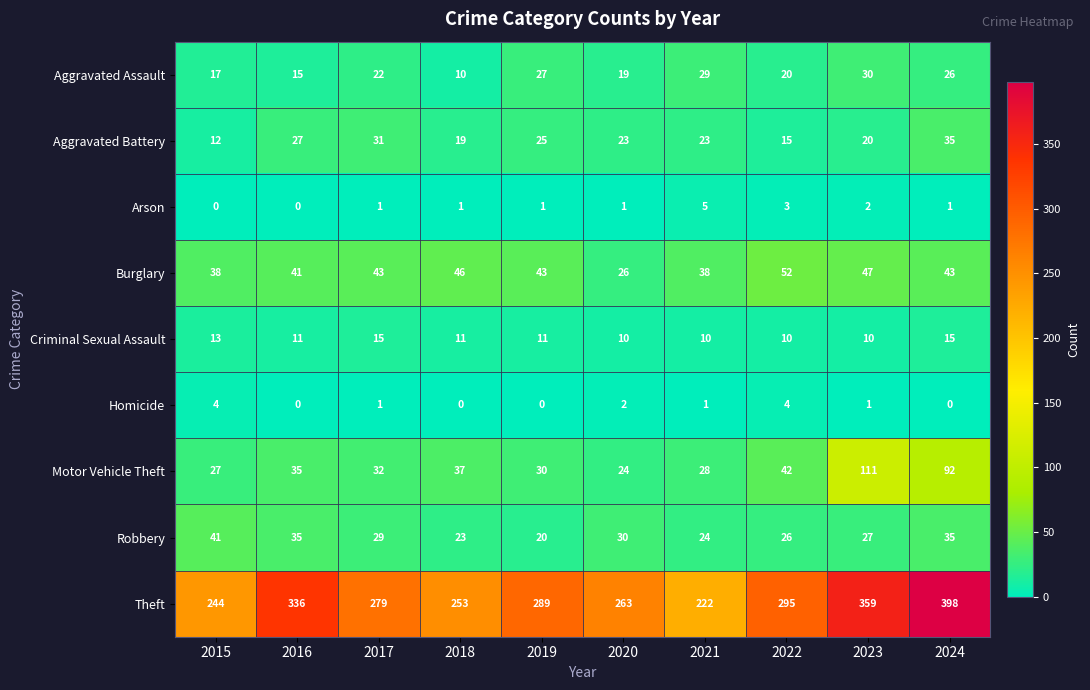

Which series has the largest total across all categories?

Theft